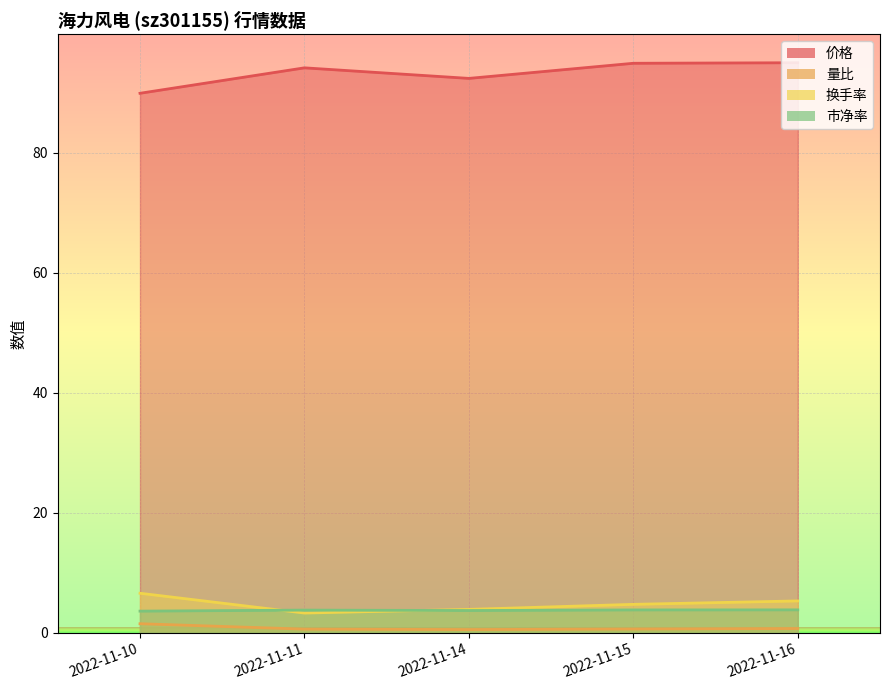

Which series has the largest range (max minus min)?

价格